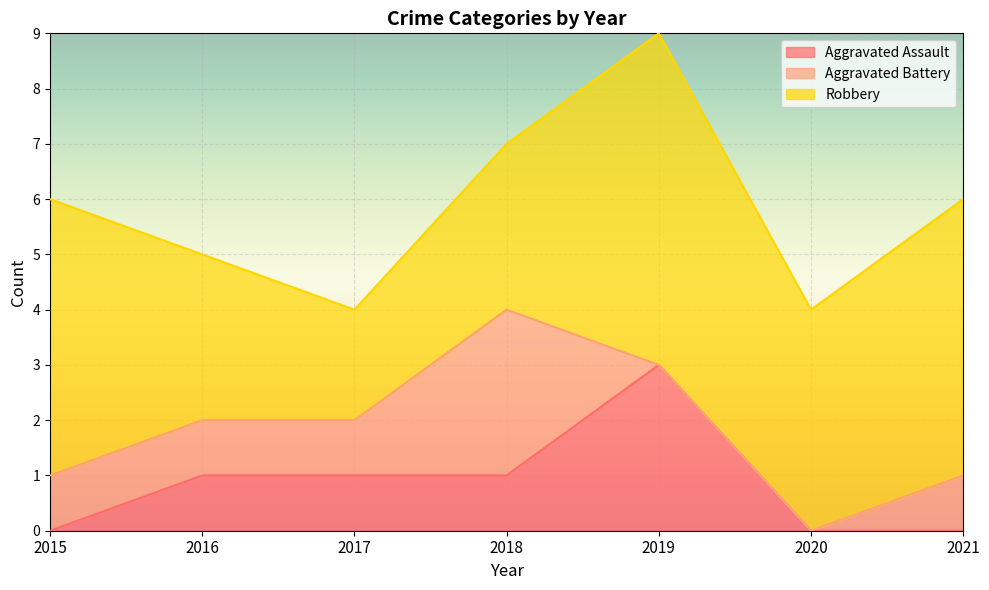

What is the minimum value for Robbery?

2